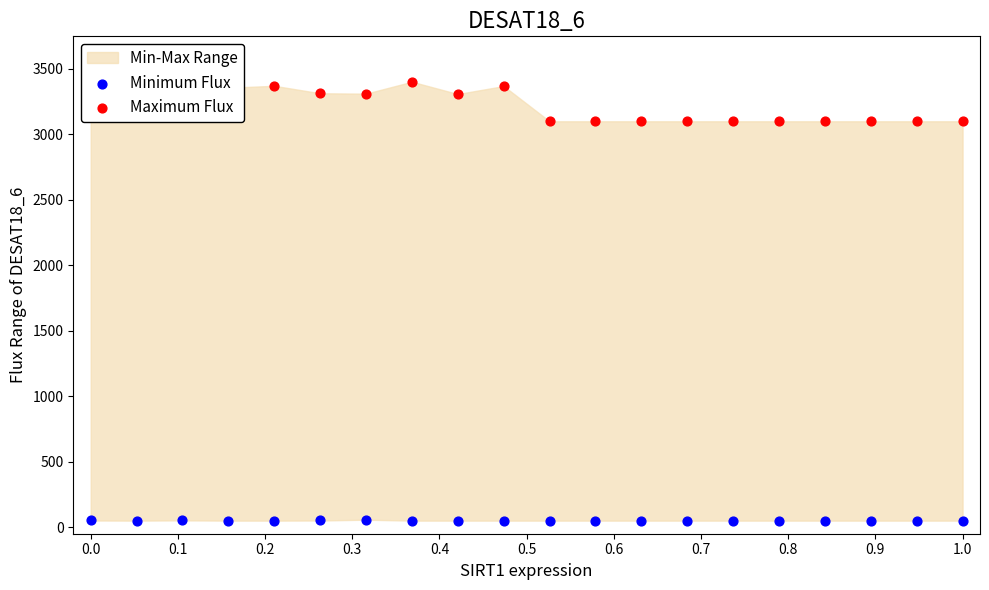

Which series contains the lowest Y value?

Minimum Flux